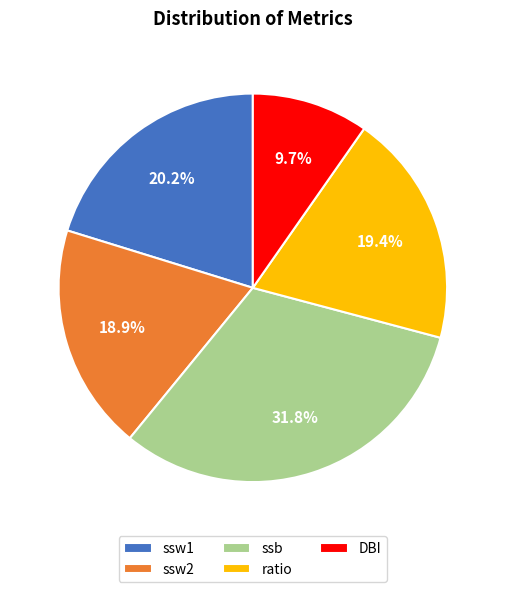

To the nearest percent, what portion does ssw1 represent?

20%